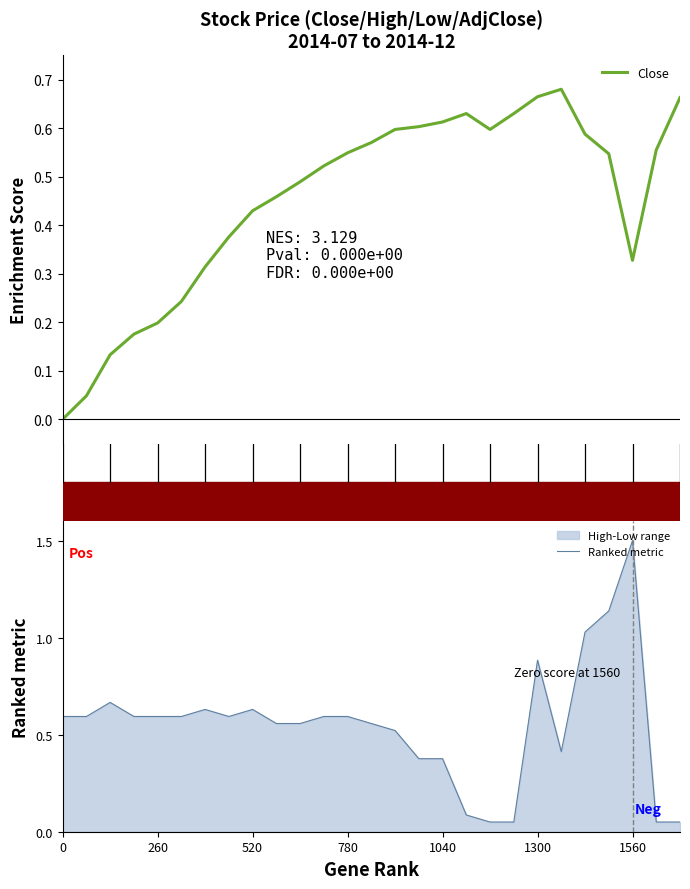

True or false: Ranked metric has a value of 0.6 at 7.

True